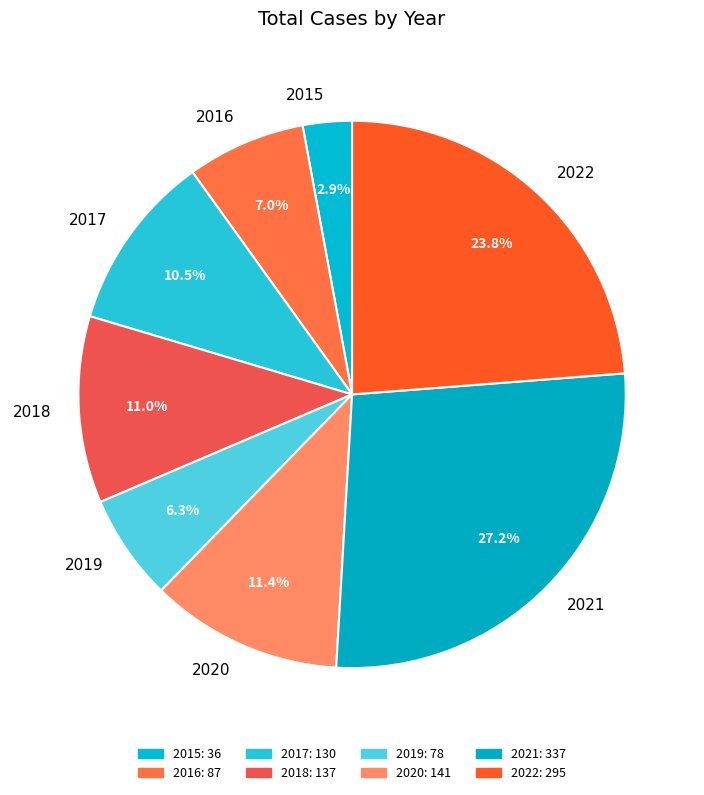

What is the ratio of the value at 2021 to the value at 2017?

2.6